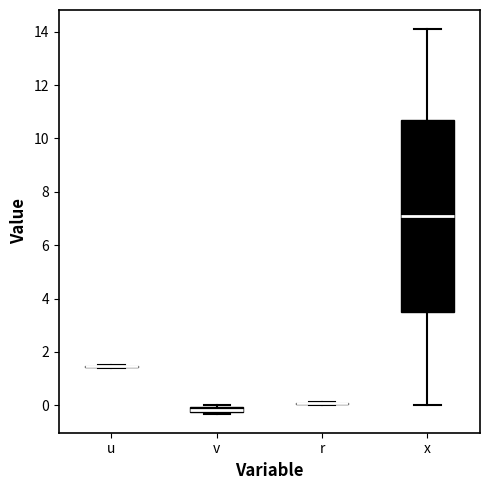

Which box is the tallest, from its lower edge to its upper edge?

x